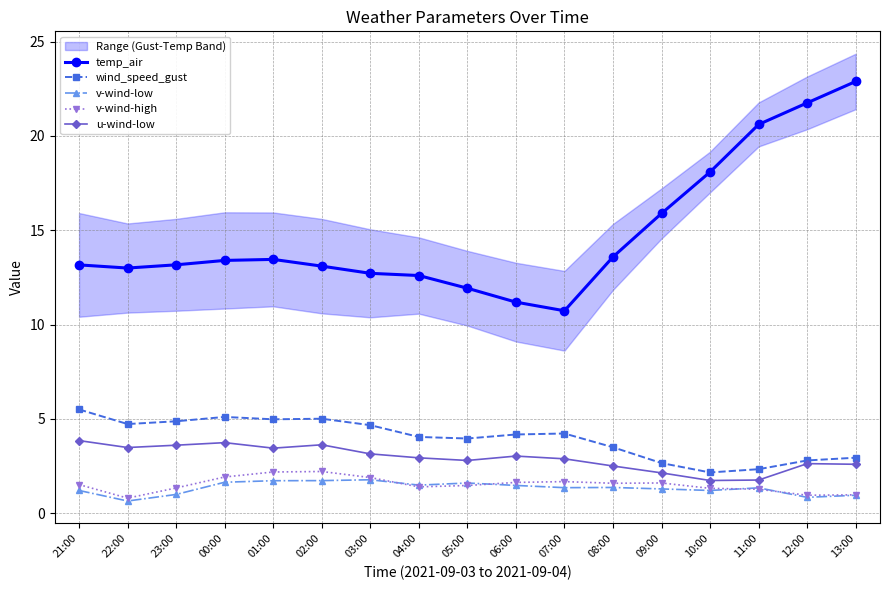

How many lines are shown in the chart?

5